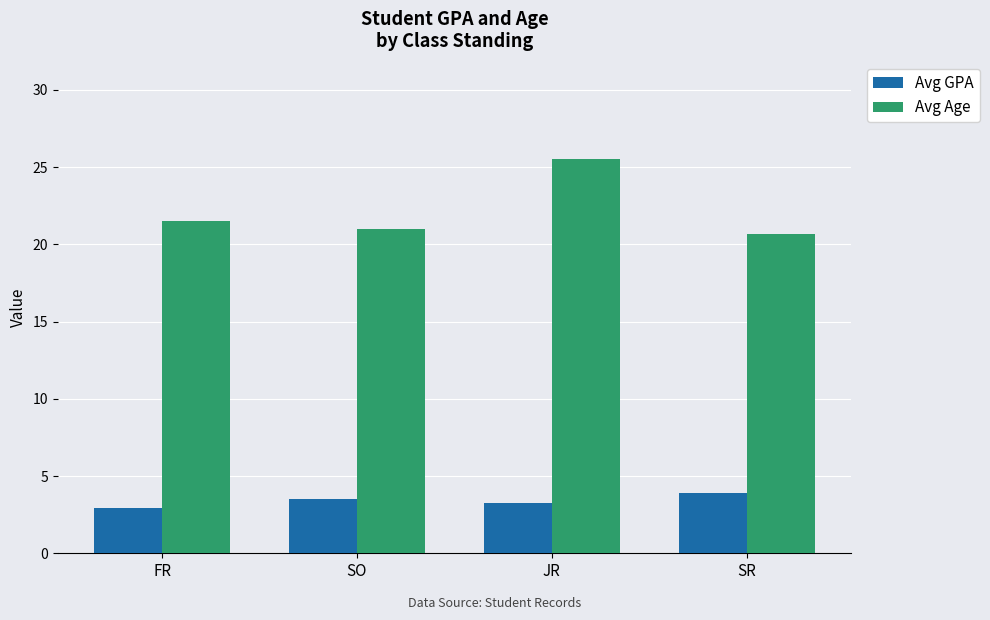

What is the average value of the Avg Age series?

22.2